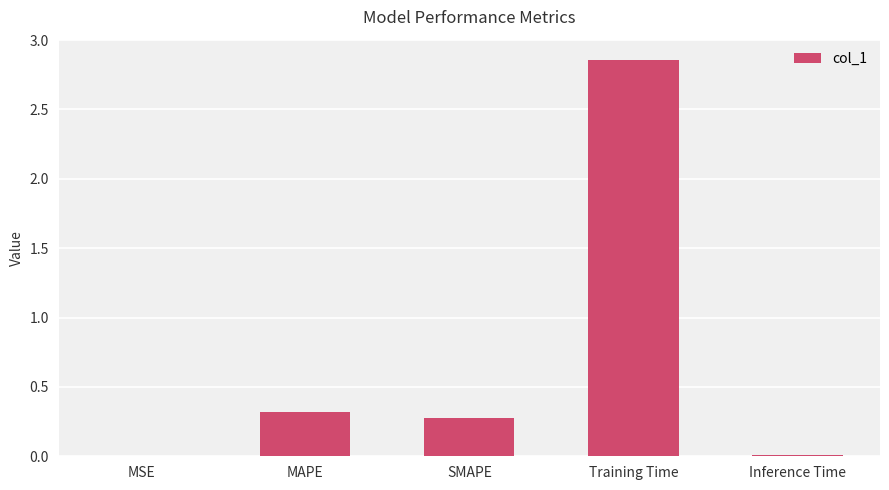

What is the sum of all values?

3.5